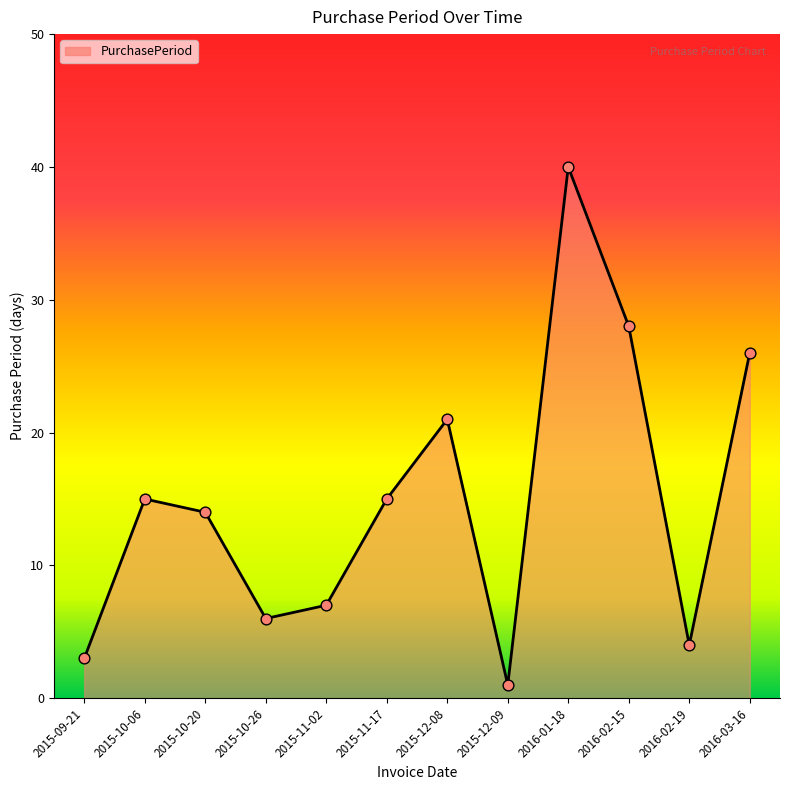

What is the change in value from 2015-10-20 to 2015-11-02?

-7